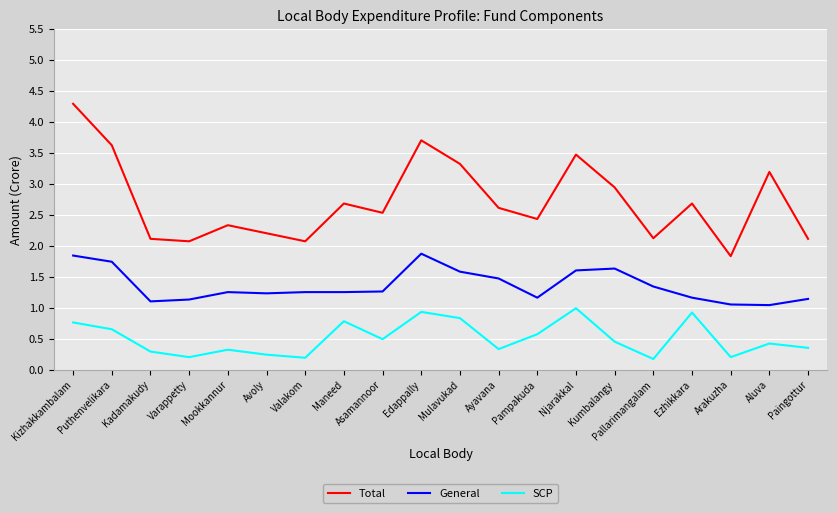

Is this an area chart (filled region under the line)?

No